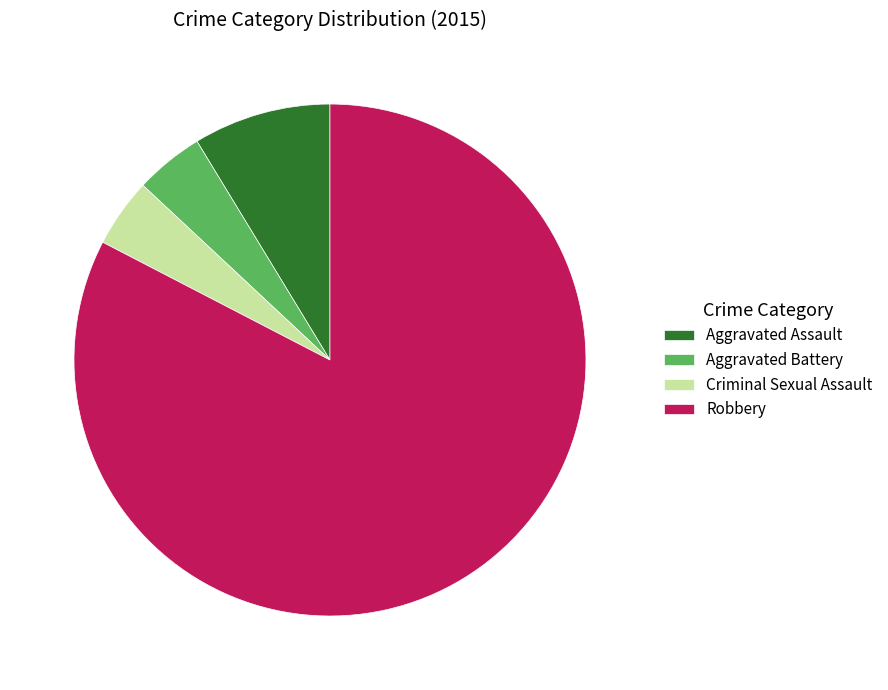

Combined, do Aggravated Battery and Robbery account for over 50%?

Yes